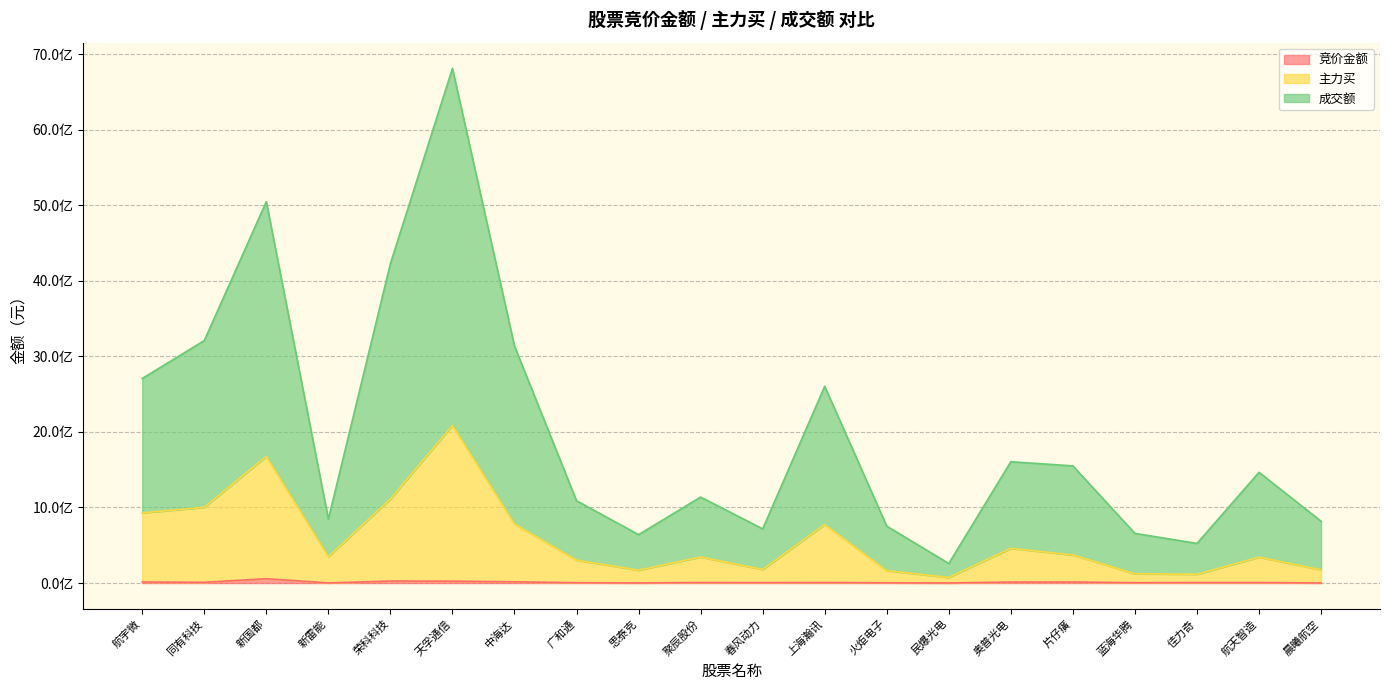

What is the difference between the highest and lowest values at 火炬电子?

749851598